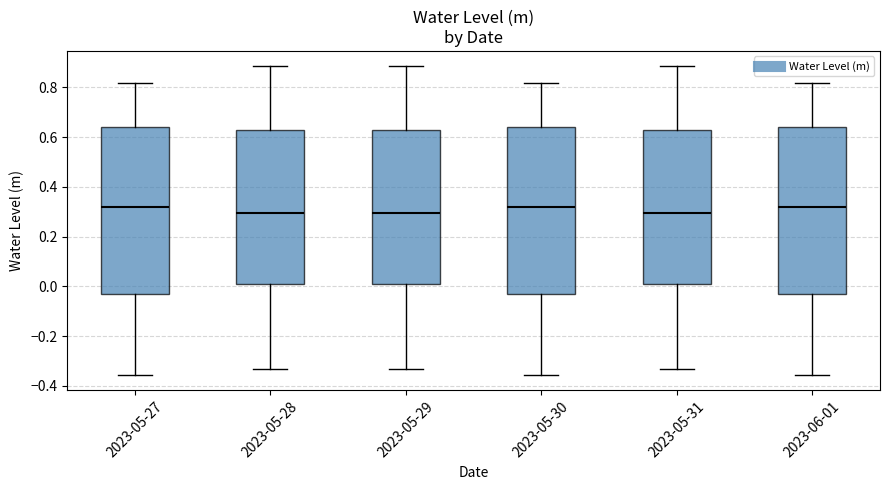

Reading left to right, read every box against the y-axis: the position of its median line, the range the box covers, and the ends of its whiskers. The values are not printed on the chart, so give them approximately, as read against the axis.

2023-05-27: median 0.32, box -0.04 to 0.64, whiskers -0.36 to 0.82
2023-05-28: median 0.30, box 0.02 to 0.62, whiskers -0.34 to 0.88
2023-05-29: median 0.30, box 0.02 to 0.62, whiskers -0.34 to 0.88
2023-05-30: median 0.32, box -0.04 to 0.64, whiskers -0.36 to 0.82
2023-05-31: median 0.30, box 0.02 to 0.62, whiskers -0.34 to 0.88
2023-06-01: median 0.32, box -0.04 to 0.64, whiskers -0.36 to 0.82